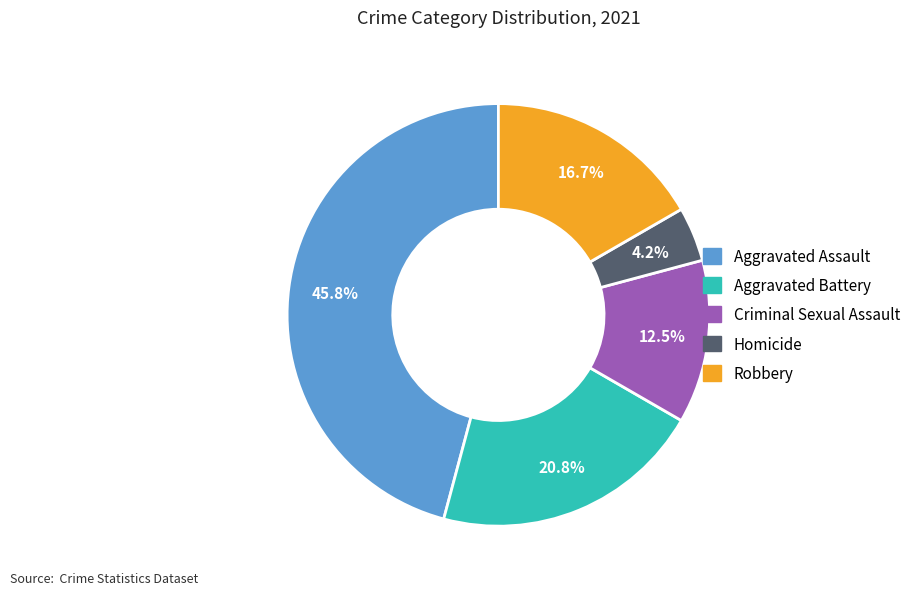

Which has a higher value, Robbery or Aggravated Assault?

Aggravated Assault